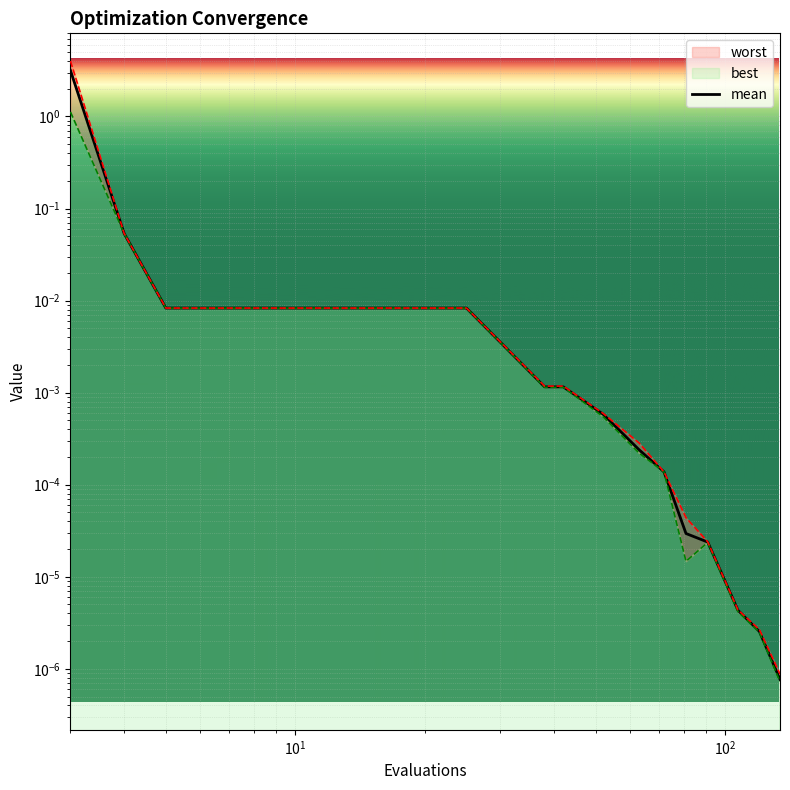

What is the greatest value displayed?

3.2